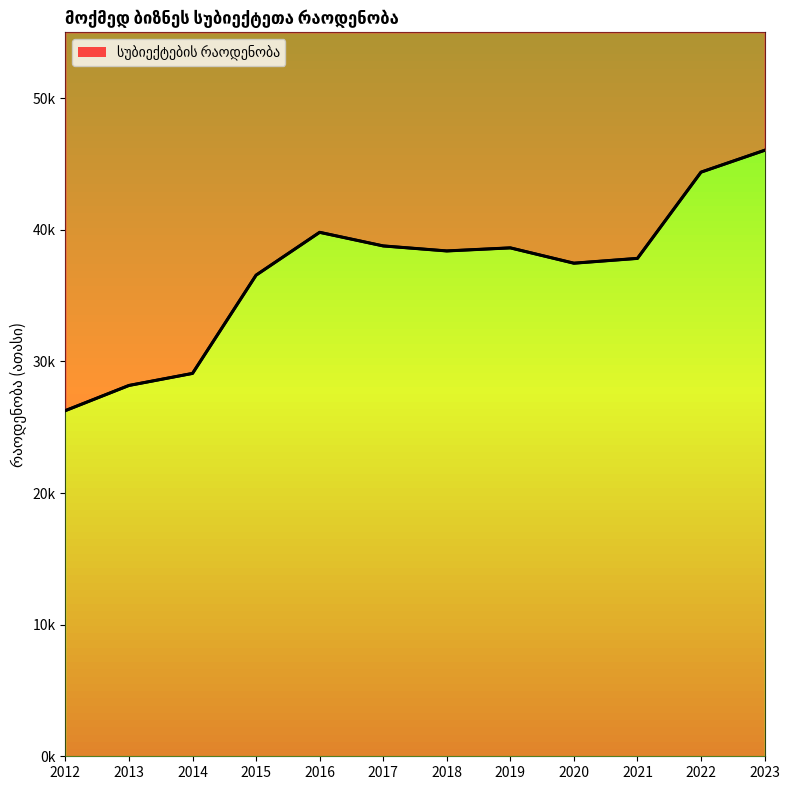

How many points are higher than both their immediate neighbors (excluding endpoints)?

2